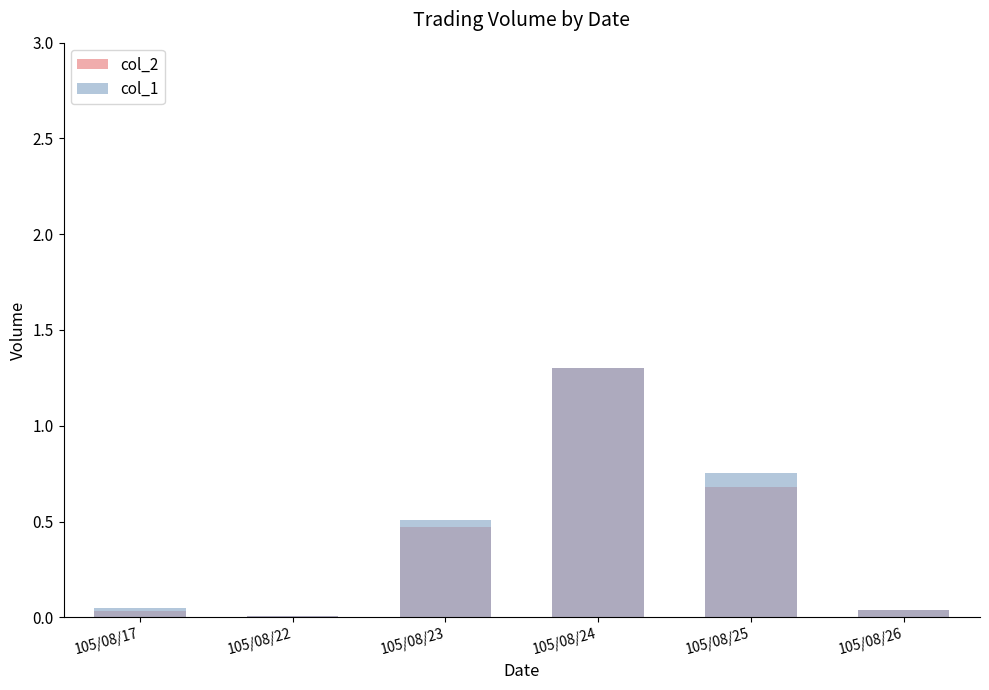

Is the value of col_2 at 105/08/22 greater than the value of col_1 at 105/08/17?

No